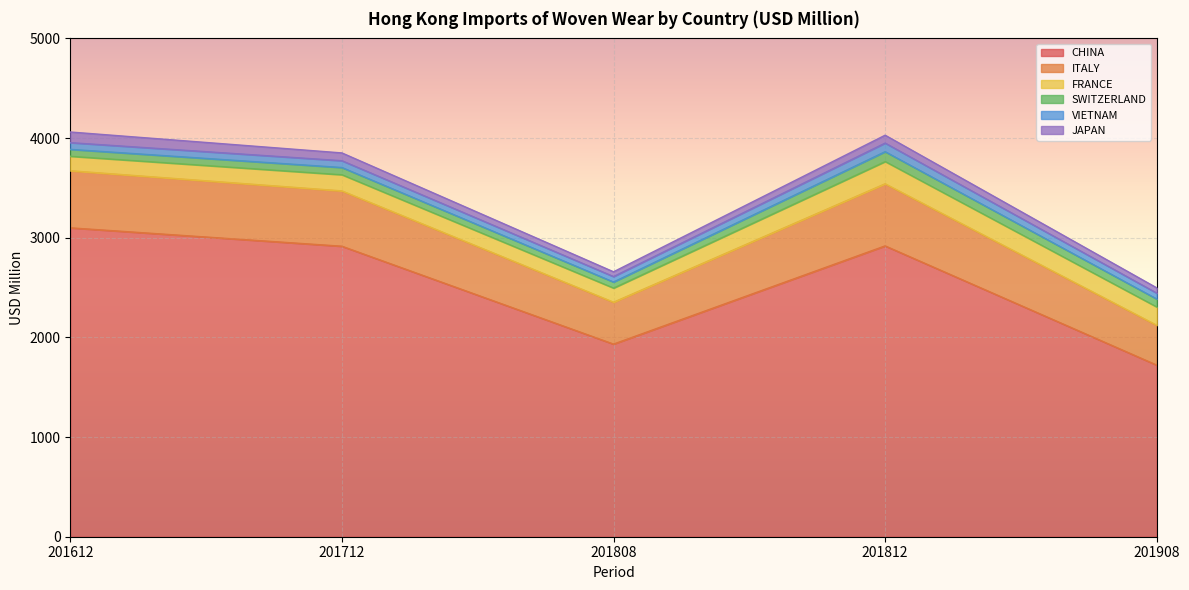

Count the number of data series in this chart.

6